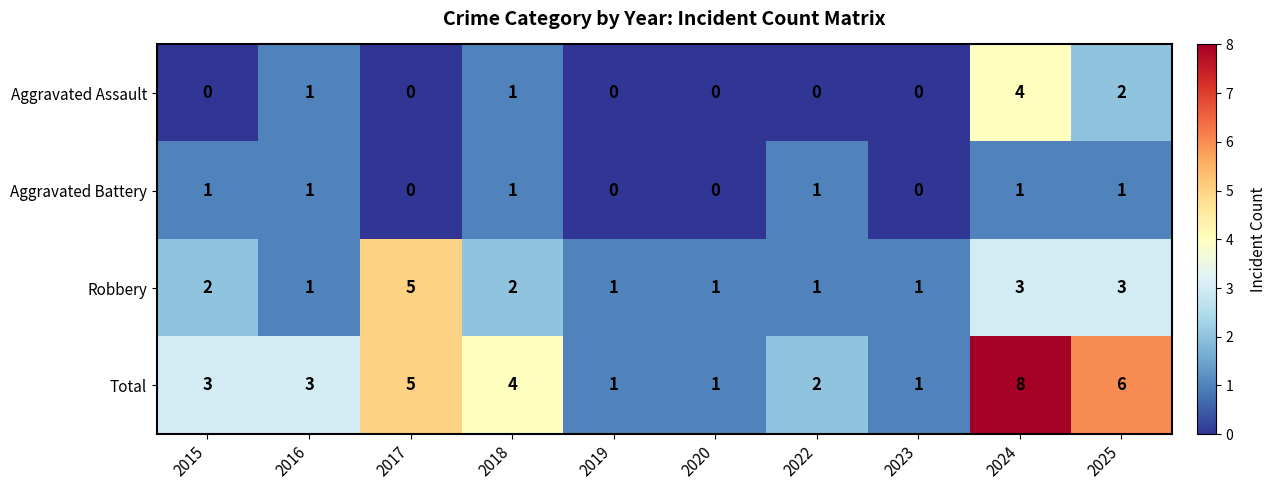

How many distinct data groups are displayed?

4